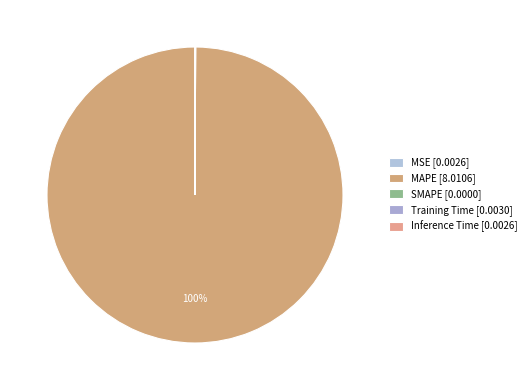

To the nearest percent, what is the combined percentage of MAPE and Inference Time?

100%